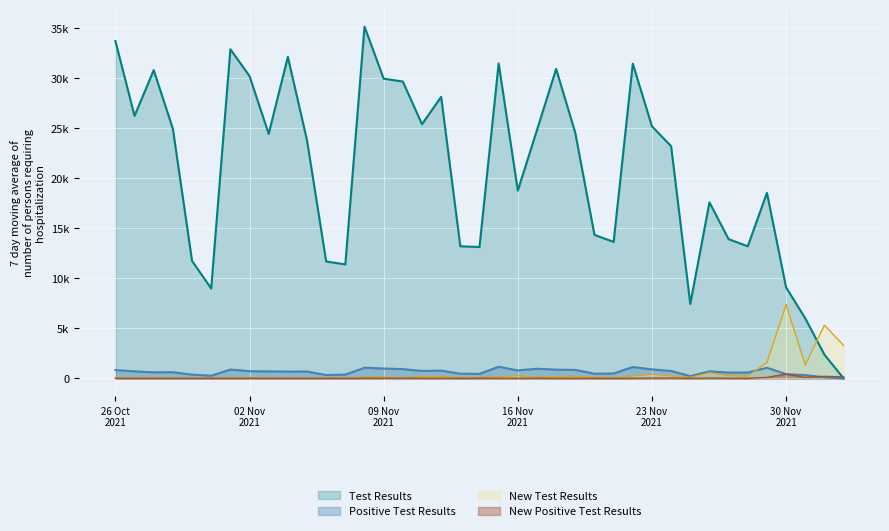

Rank the series by their maximum value, from lowest to highest.

New Positive Test Results, Positive Test Results, New Test Results, Test Results